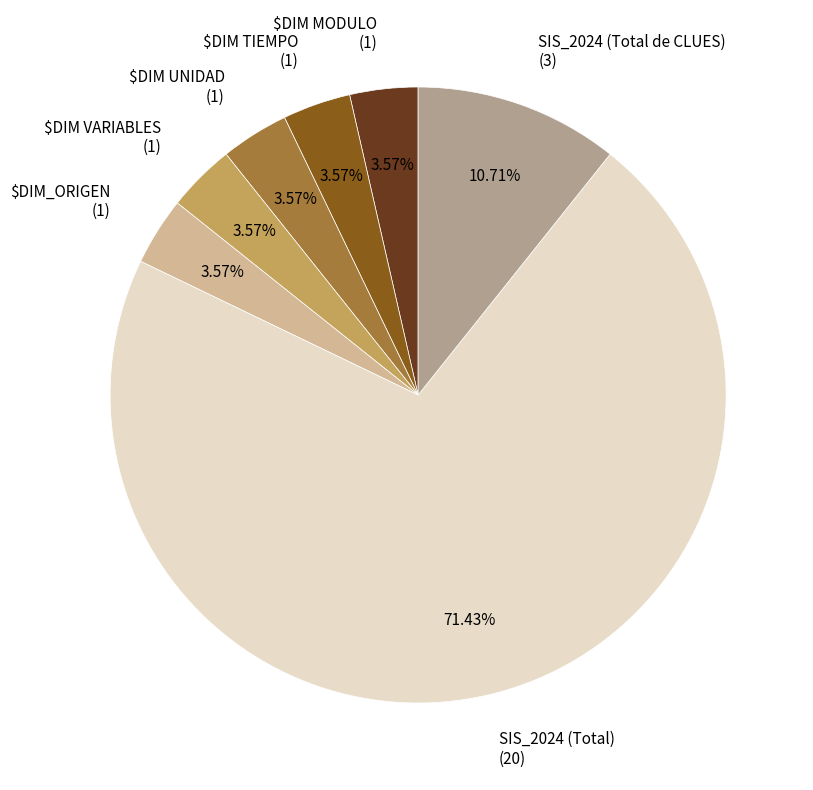

To the nearest percent, what percentage of the pie is $DIM UNIDAD?

4%